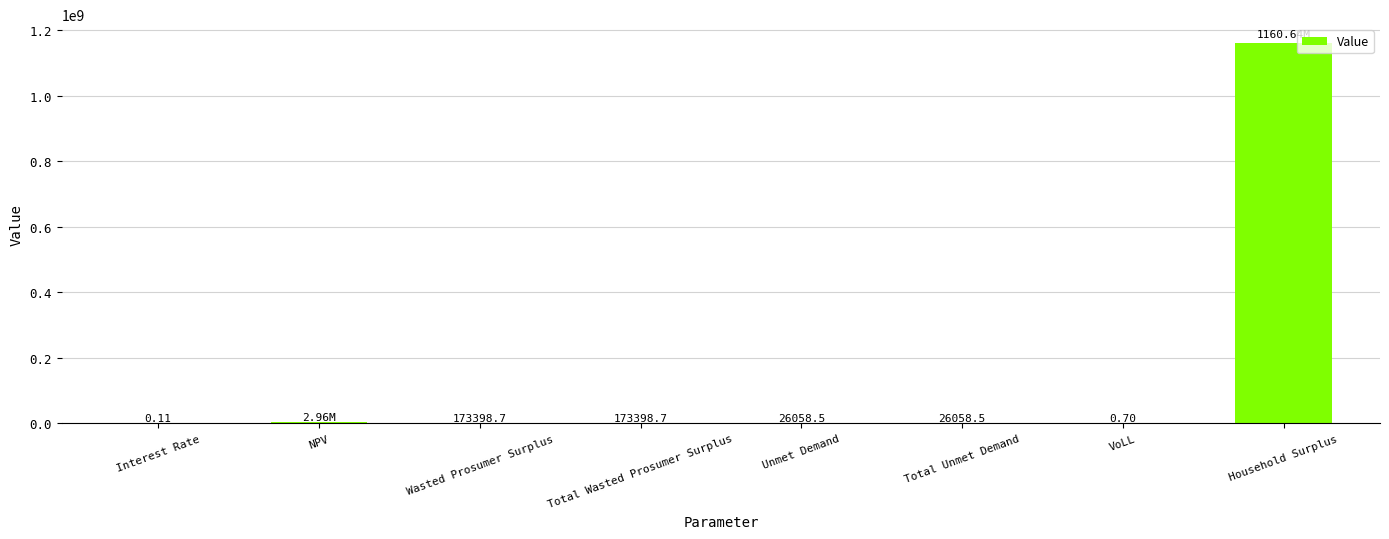

What is the sum of the values at Total Wasted Prosumer Surplus and NPV?

3128876.6